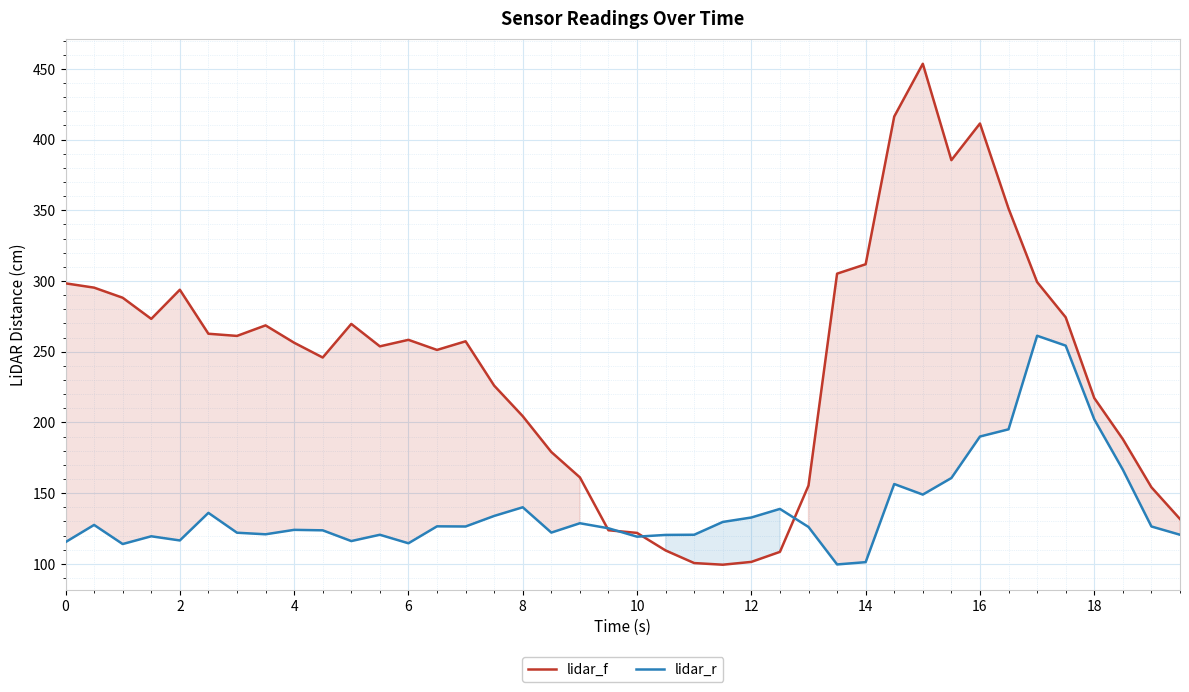

The value of lidar_f at 6 is 382.1. True or false?

False